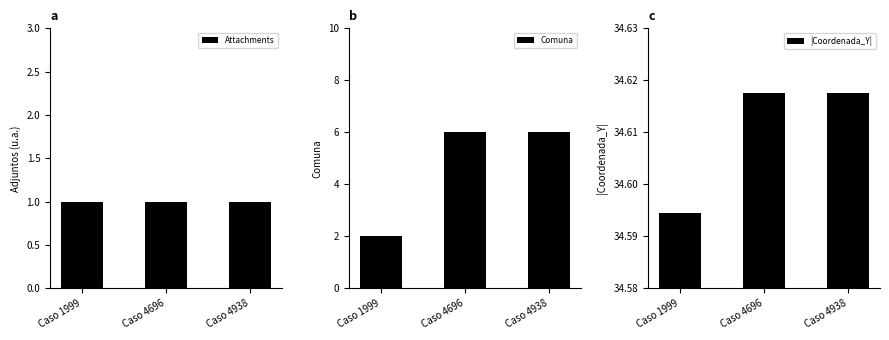

Which series changed the most between Caso 1999 and Caso 4938?

Comuna